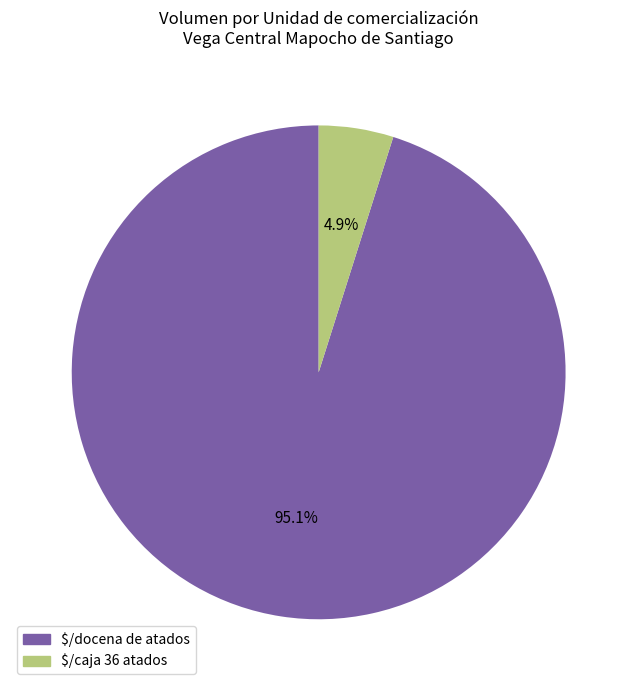

How many segments does this pie chart have?

2